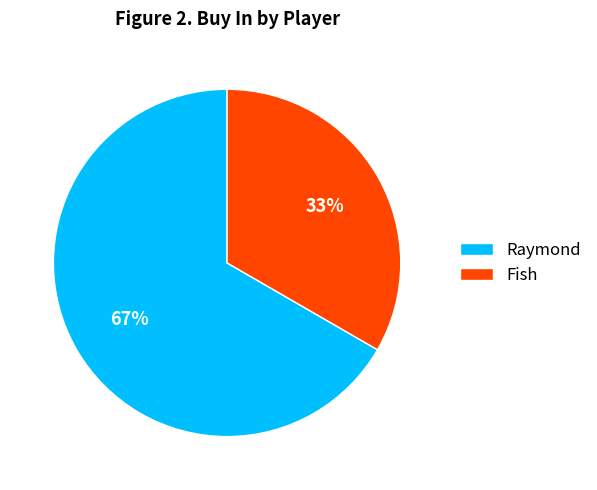

Between Raymond and Fish, which is larger?

Raymond